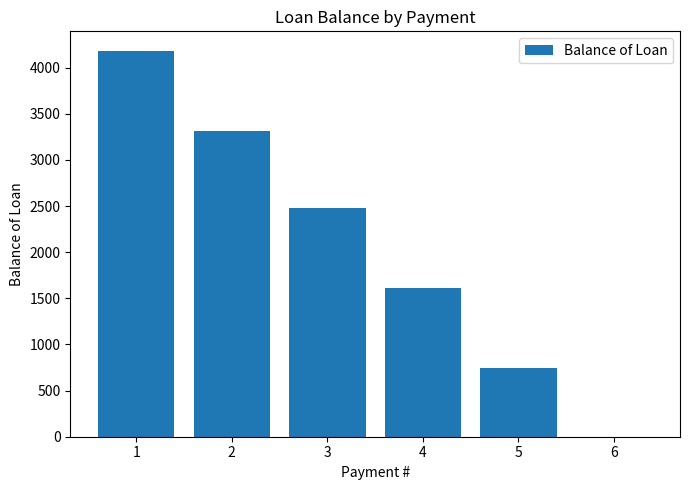

What is the sum of the values at 6 and 3?

2476.1